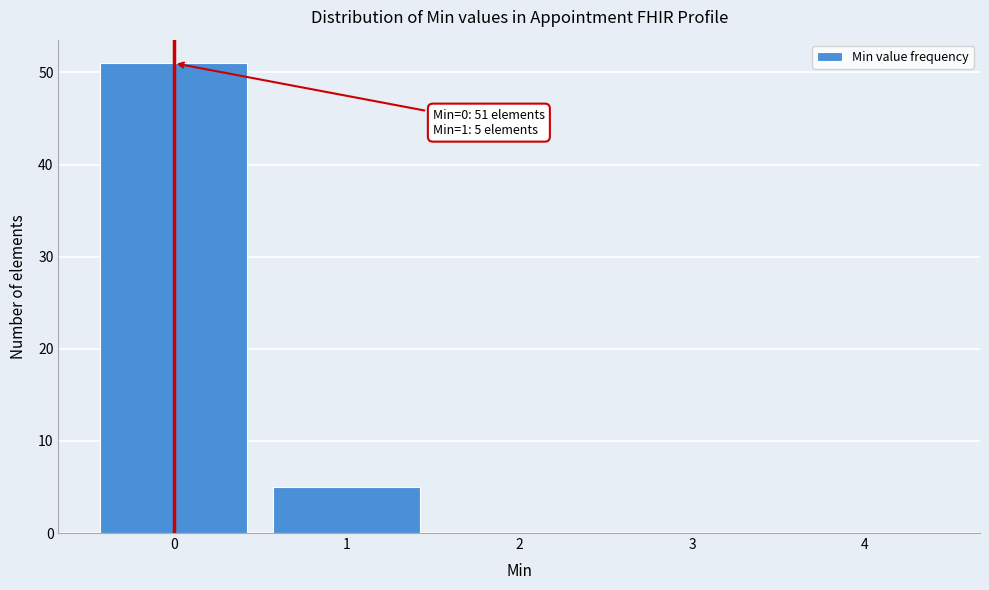

Over which range of the x-axis is the bar tallest?

-0.5 to 0.5